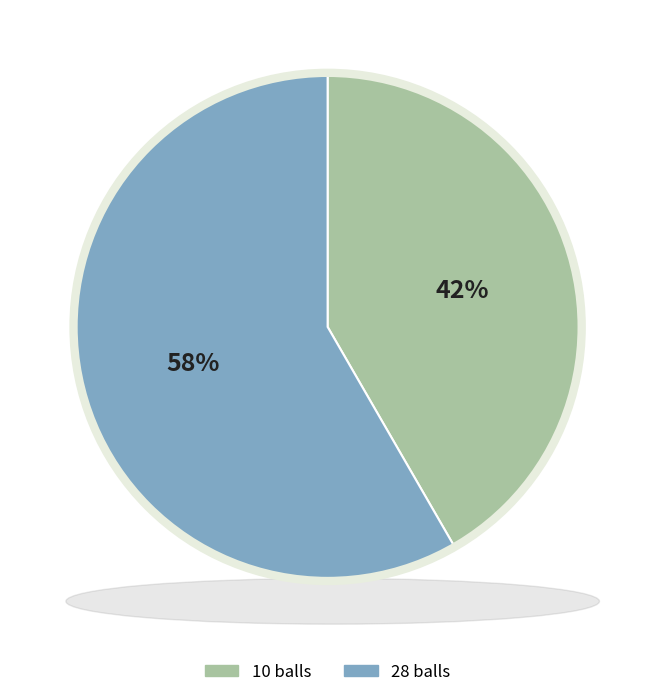

Is it true that 10 balls is 42% of the pie?

True